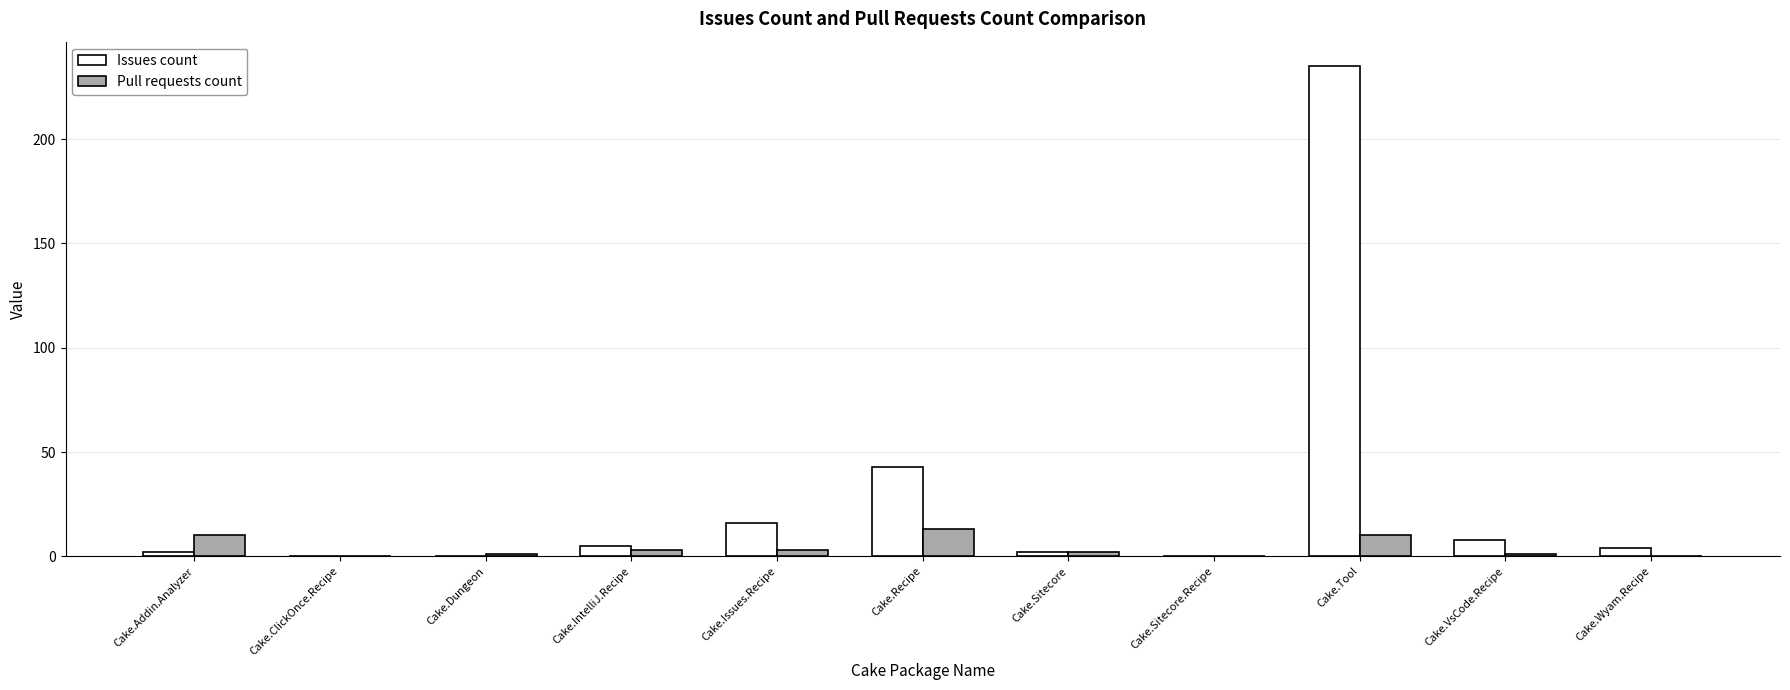

At which category is the sum across all series the highest?

Cake.Tool